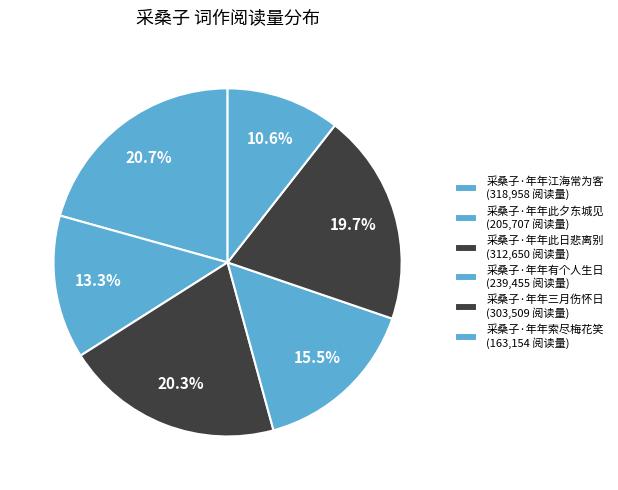

Which category has the smallest portion of the pie?

采桑子·年年索尽梅花笑